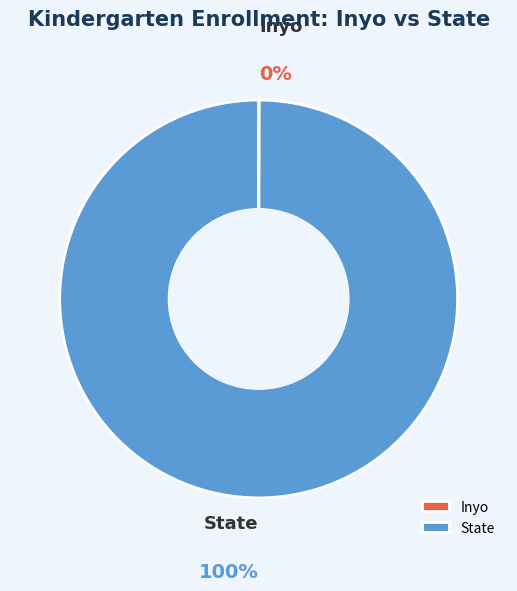

To the nearest percent, what is the difference between the largest and smallest slice percentages?

100%